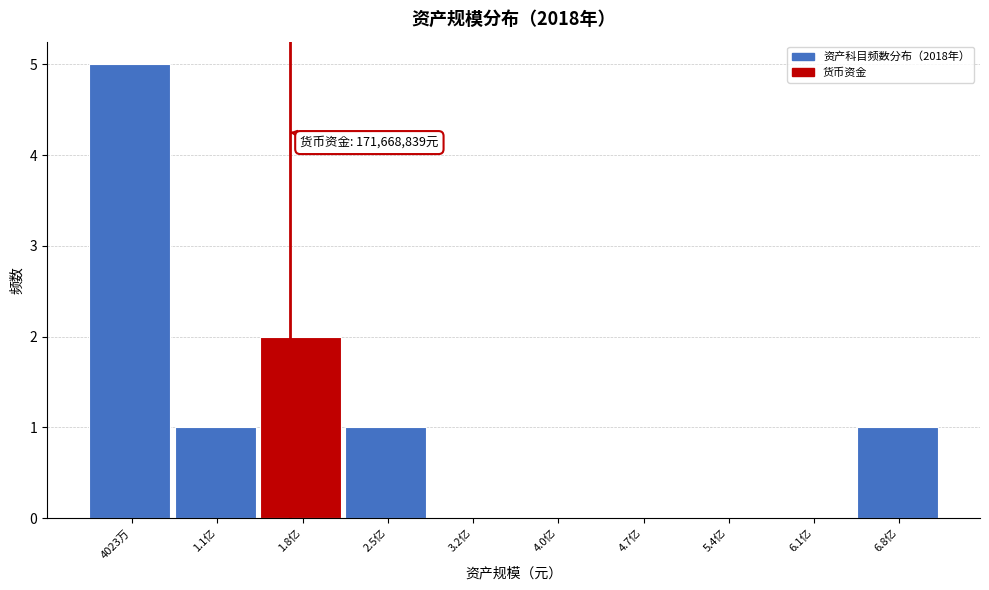

Reading left to right, what are all the values shown in this chart?

4023万=5	1.1亿=1	1.8亿=2	2.5亿=1	3.2亿=0	4.0亿=0	4.7亿=0	5.4亿=0	6.1亿=0	6.8亿=1